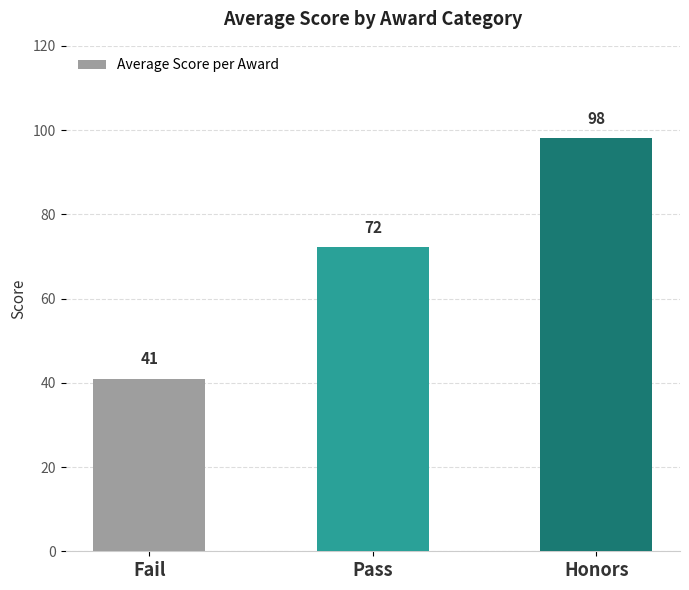

What is the label of the 1st bar from the left?

Fail